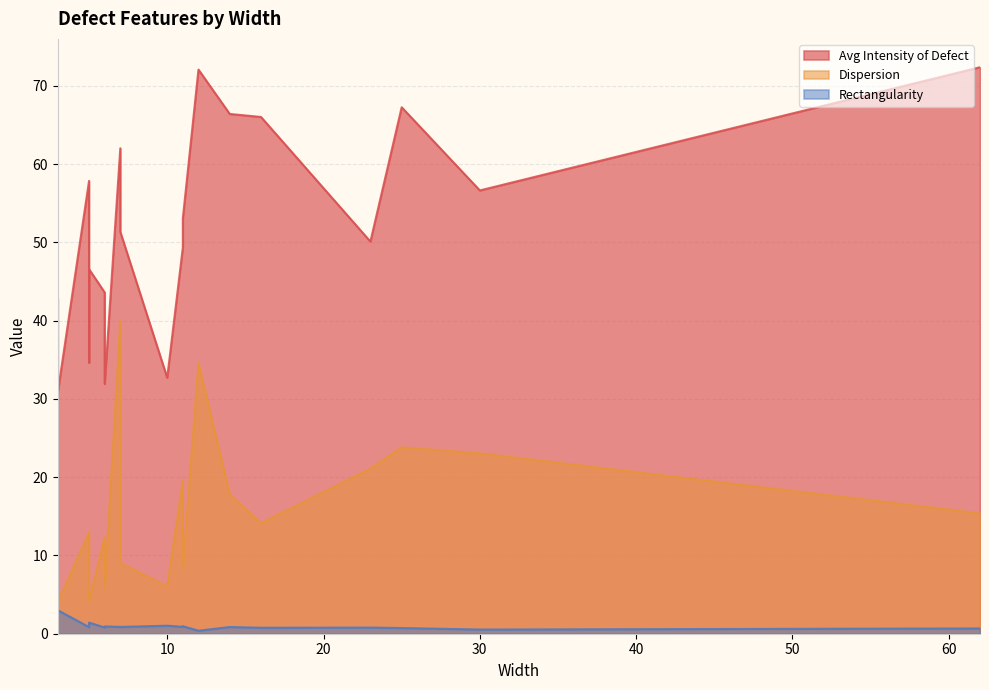

The Rectangularity series shows 0.9 at 30. True or false?

False